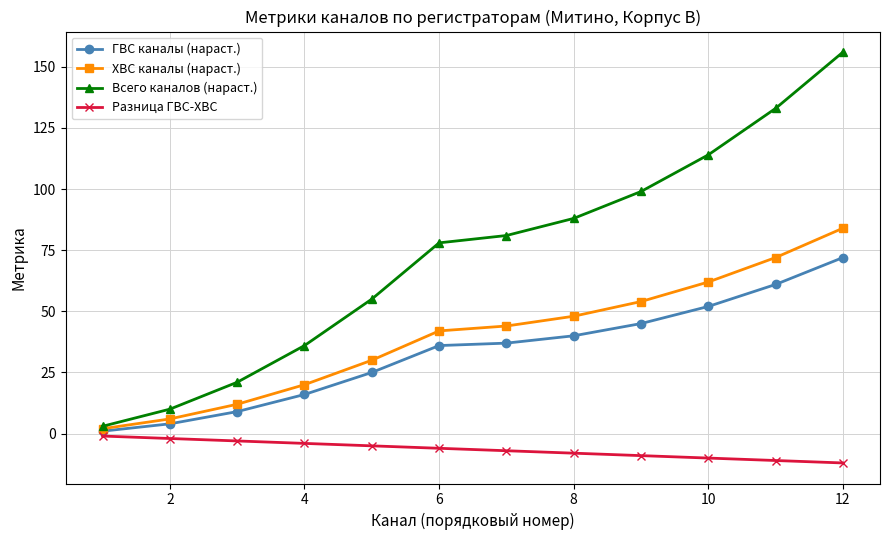

What is the minimum value shown in the chart?

-12